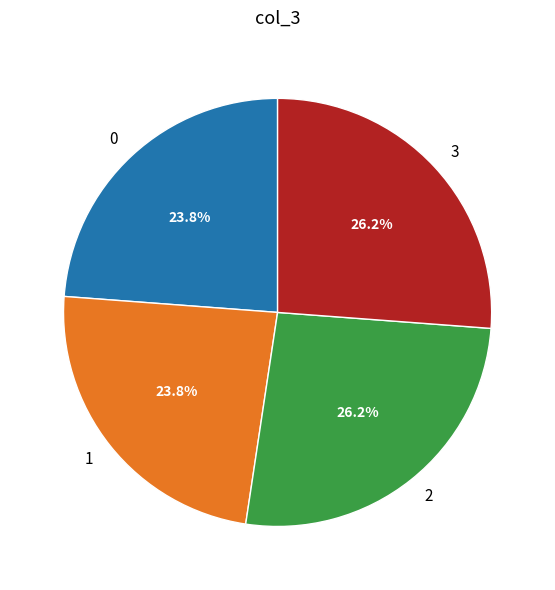

Is there any slice that represents more than half of the pie?

No